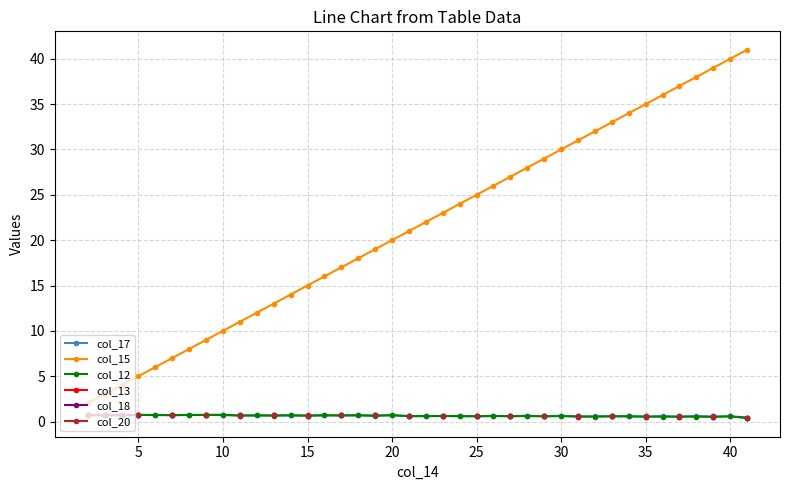

Which series has the largest range (max minus min)?

col_15